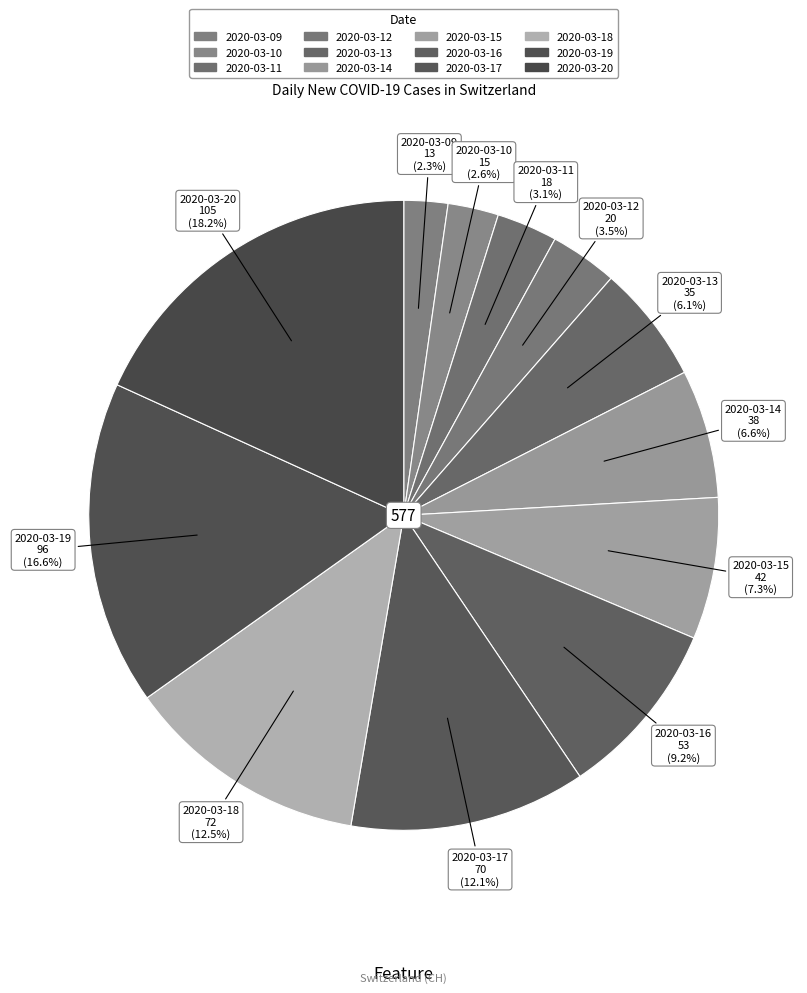

How many segments does this pie chart have?

12